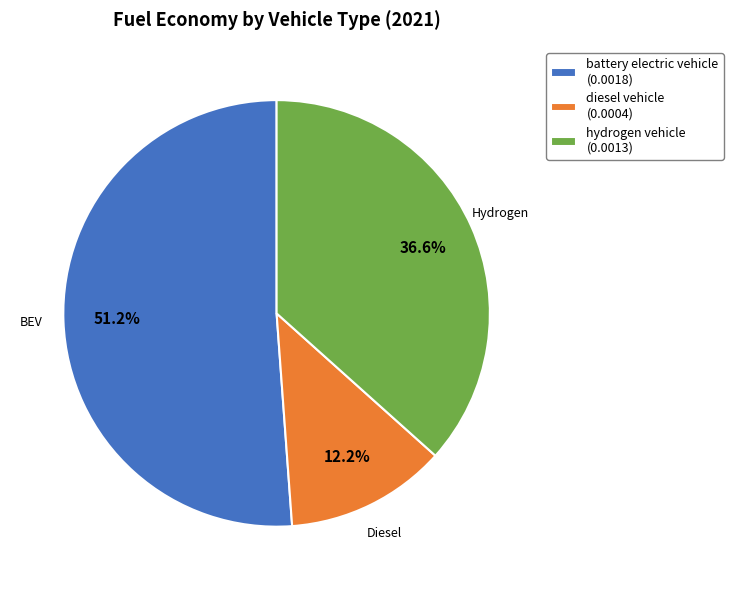

How many slices are in this pie chart?

3